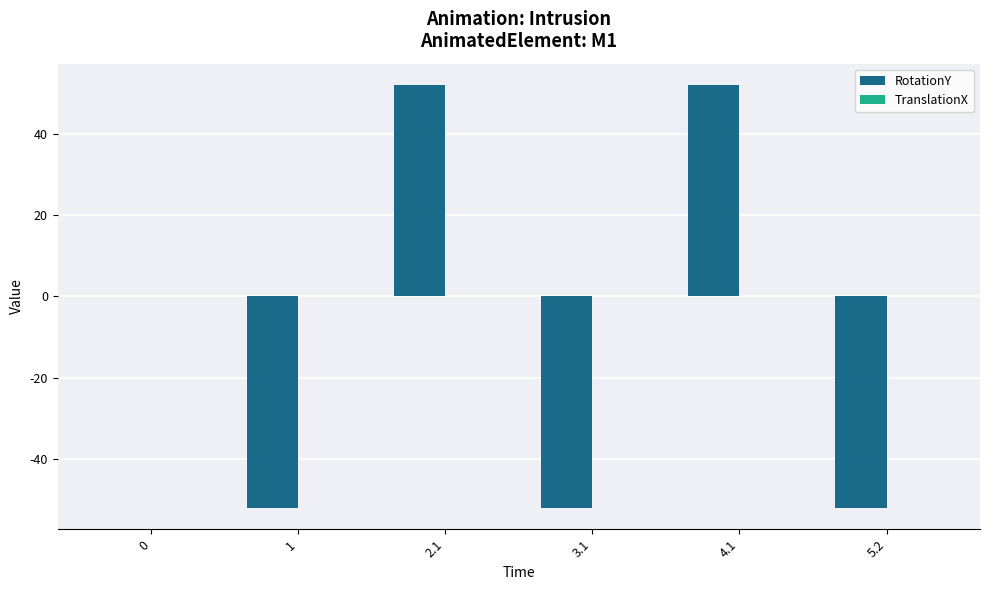

The value at 2.1 is 30. True or false?

False